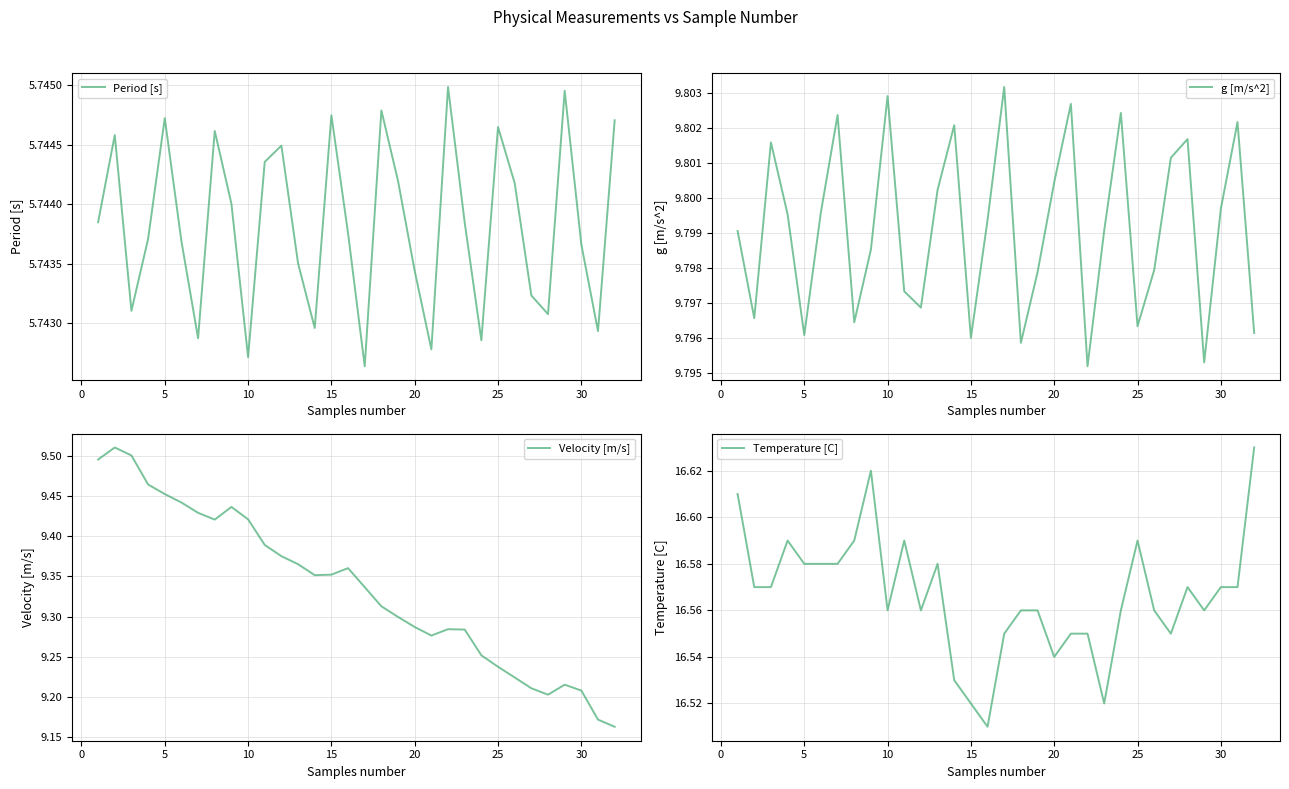

Does the chart have visible grid lines?

Yes